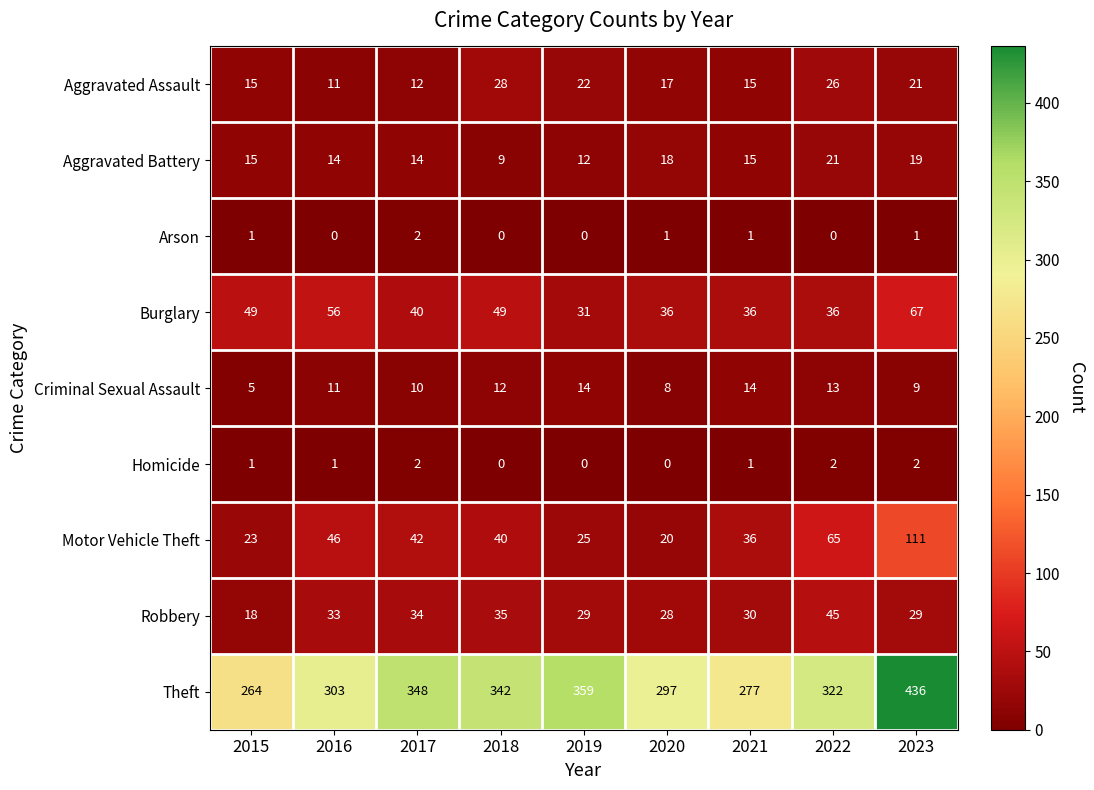

What is the difference between the maximum and minimum values in the Motor Vehicle Theft series?

91